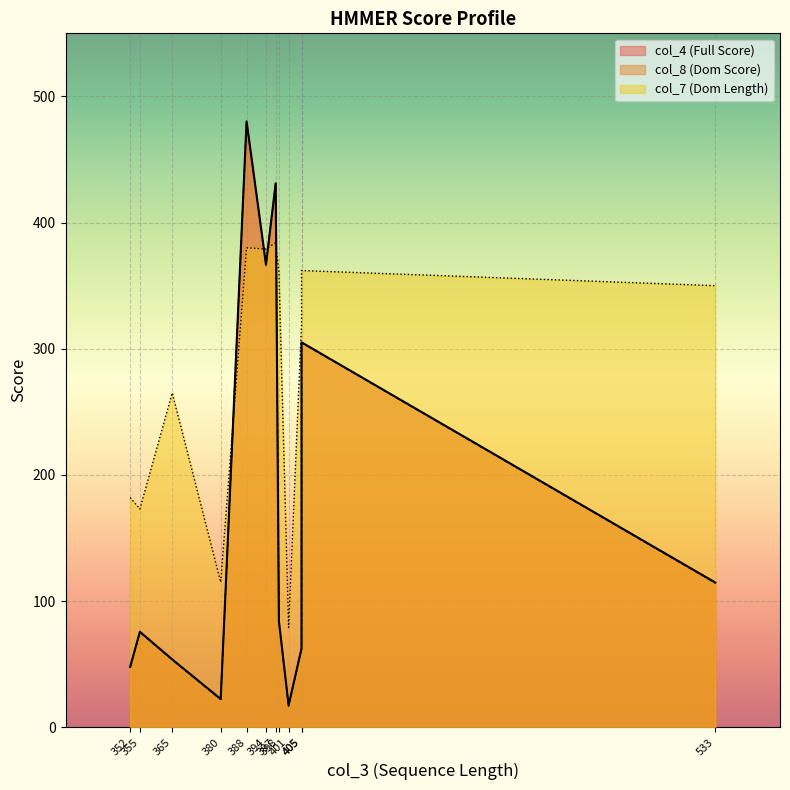

True or false: col_8 and col_4 cross at least once.

False